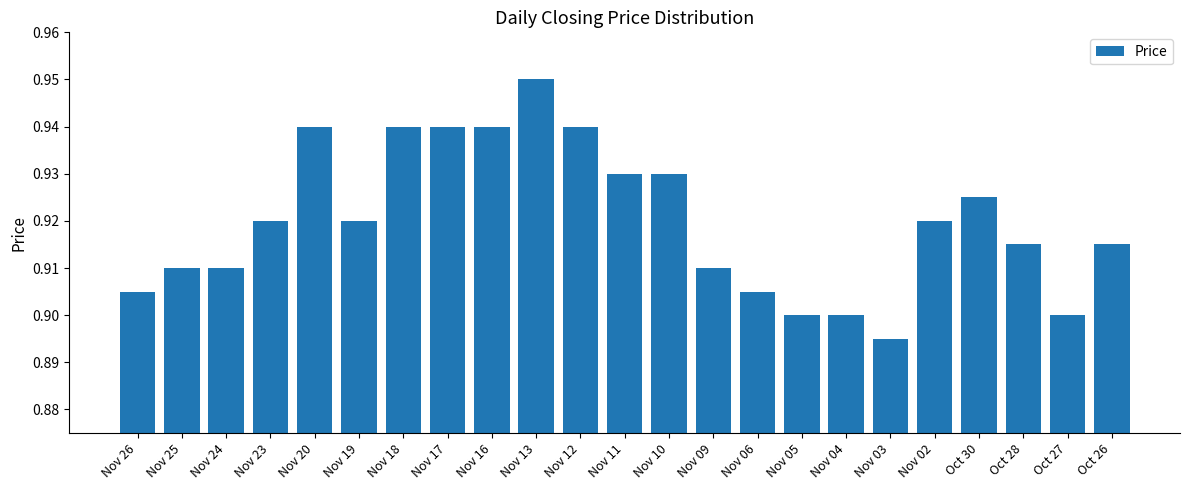

What is the label of the 4th bar from the right?

Oct 30